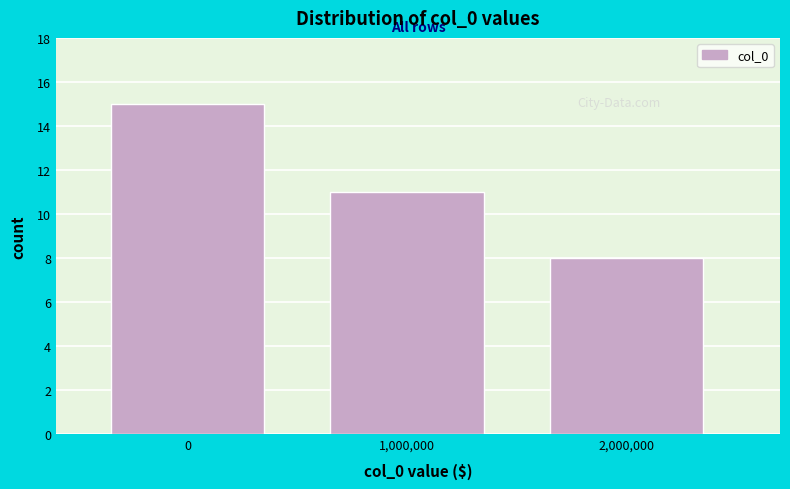

Reading left to right, transcribe this chart: for each bar, give the range it covers on the x-axis and its height. The values are not printed on the chart, so give them approximately, as read against the axis.

-500000 to 500000: 15
500000 to 1500000: 11
1500000 to 2500000: 8